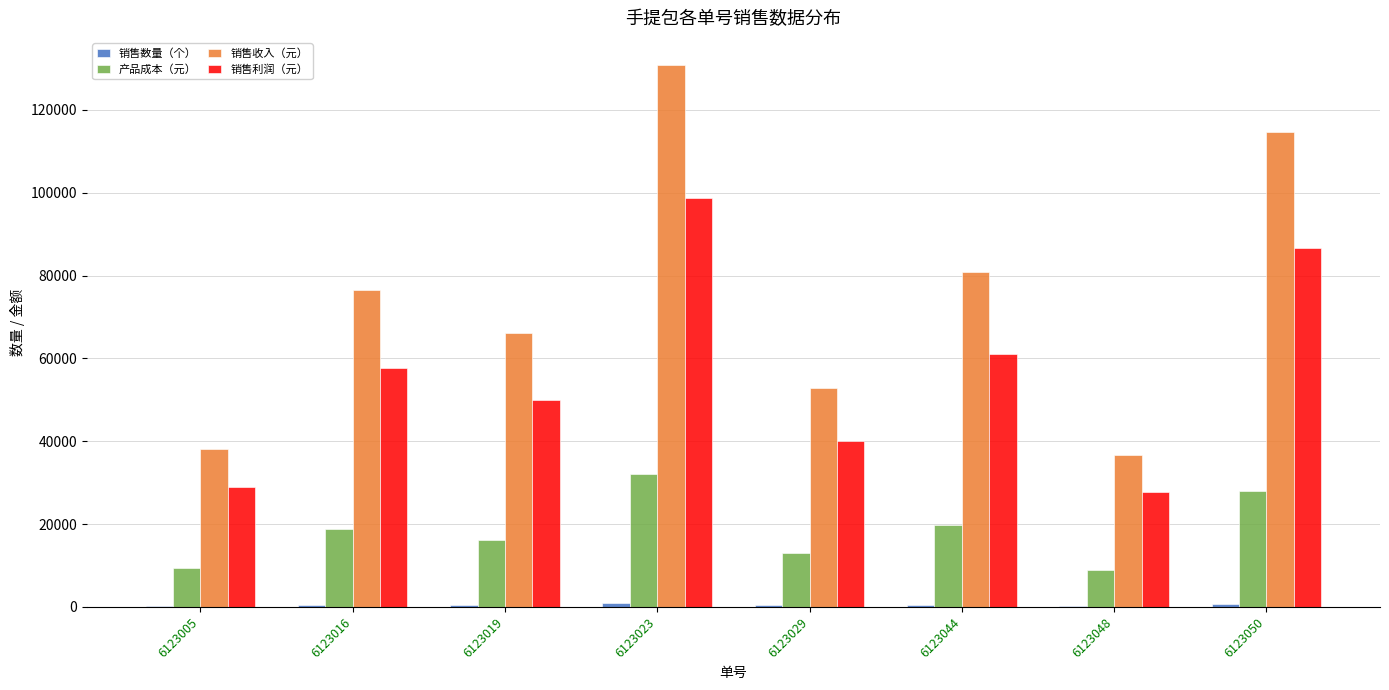

What is the highest value of the 产品成本（元） series?

32040